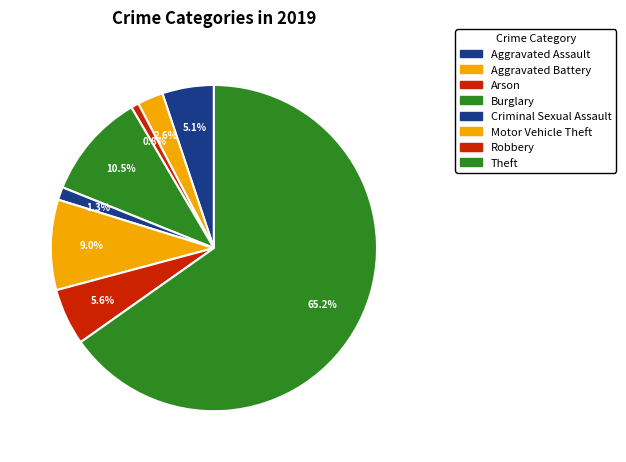

What percentage do Aggravated Assault and Theft together represent?

70.3%